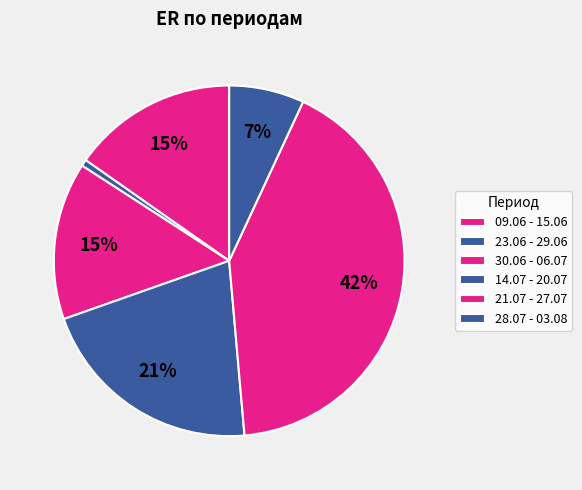

True or false: 14.07 - 20.07 accounts for 9% of the total.

False